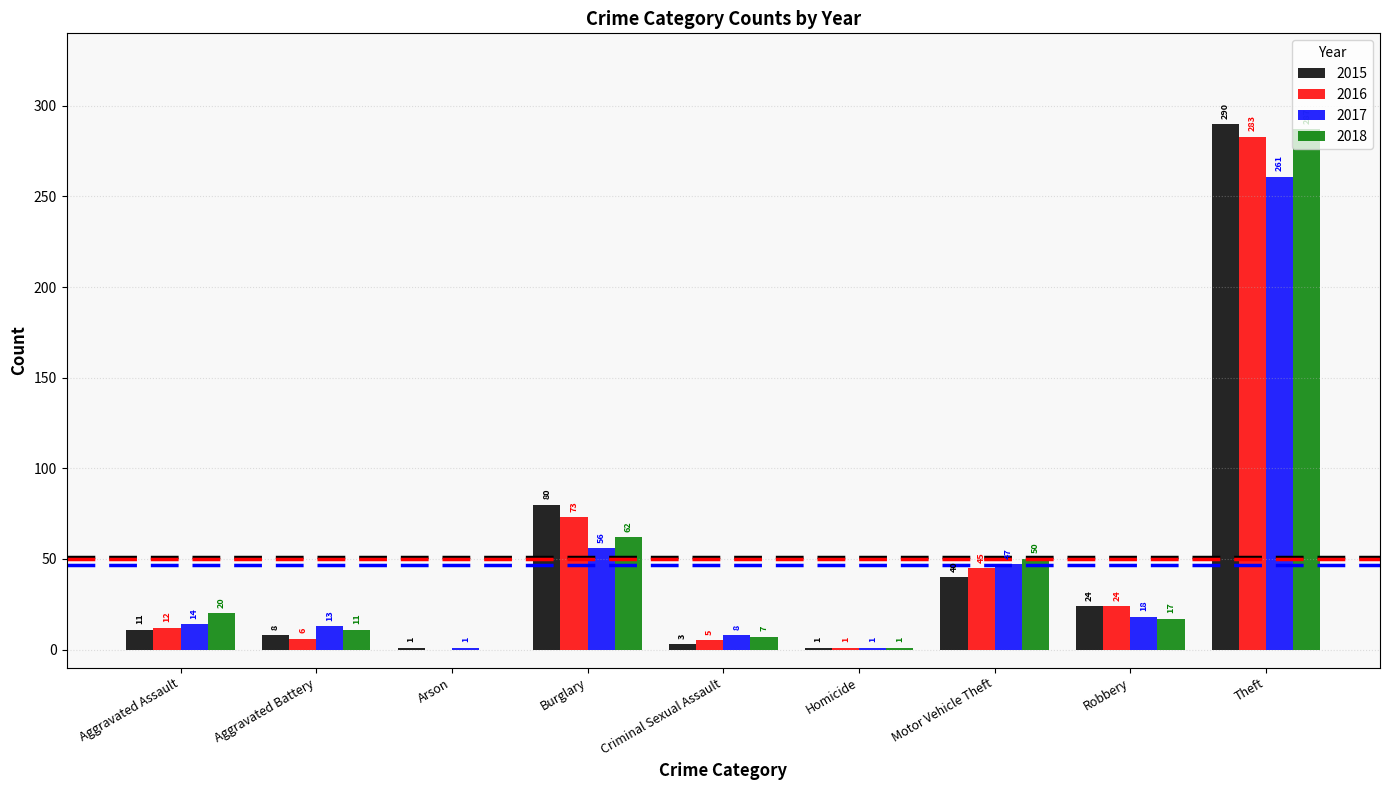

Which series has the largest total across all categories?

2015